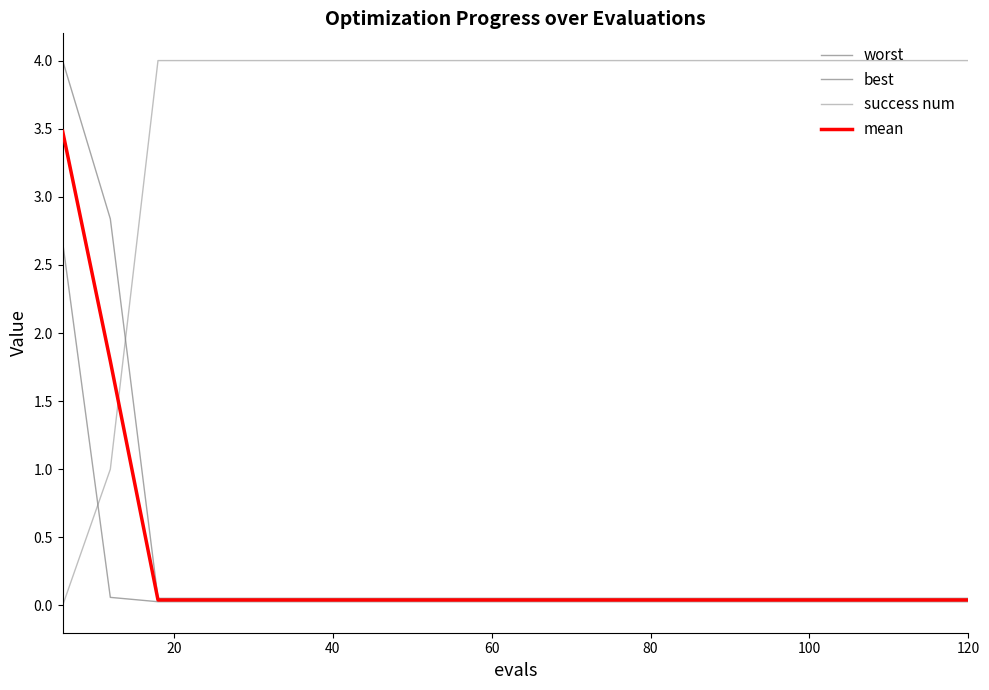

How many lines are shown in the chart?

4